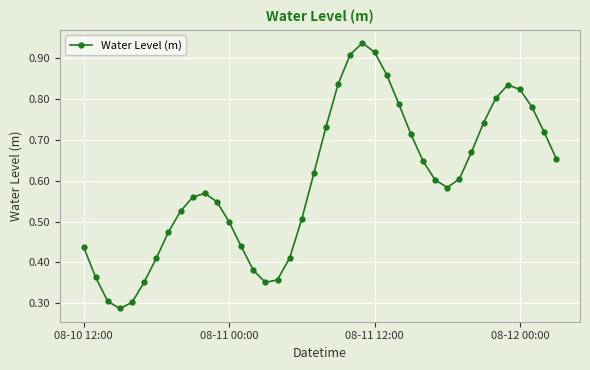

How many interior local valleys (lower than both neighbors) does the data have?

3